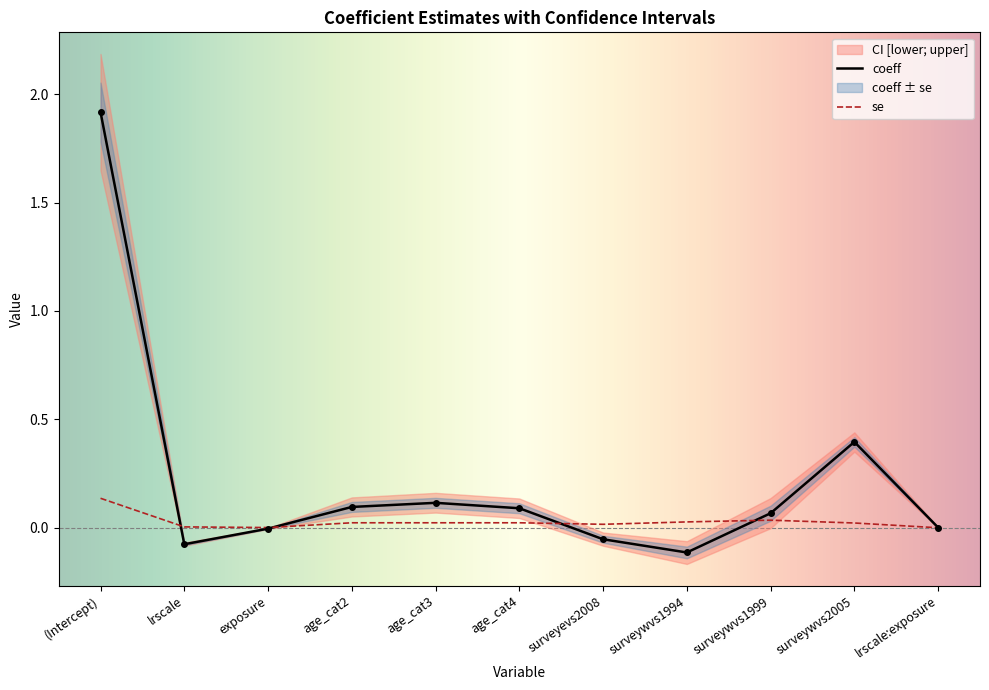

True or false: lower and coeff cross at least once.

False